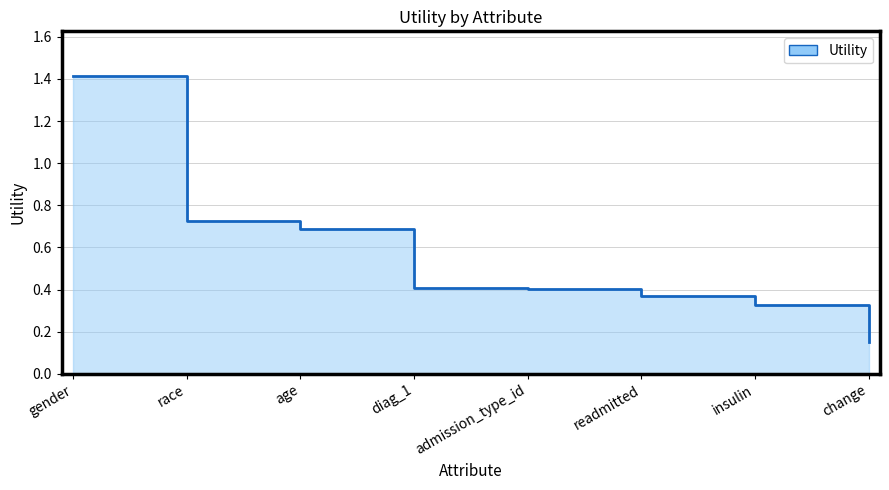

What is the average value?

0.6